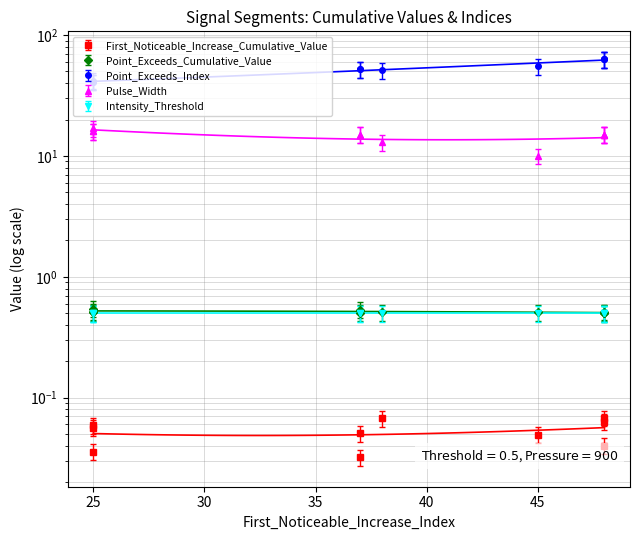

True or false: First_Noticeable_Increase_Cumulative_Value has more than 1 interior local peaks.

True